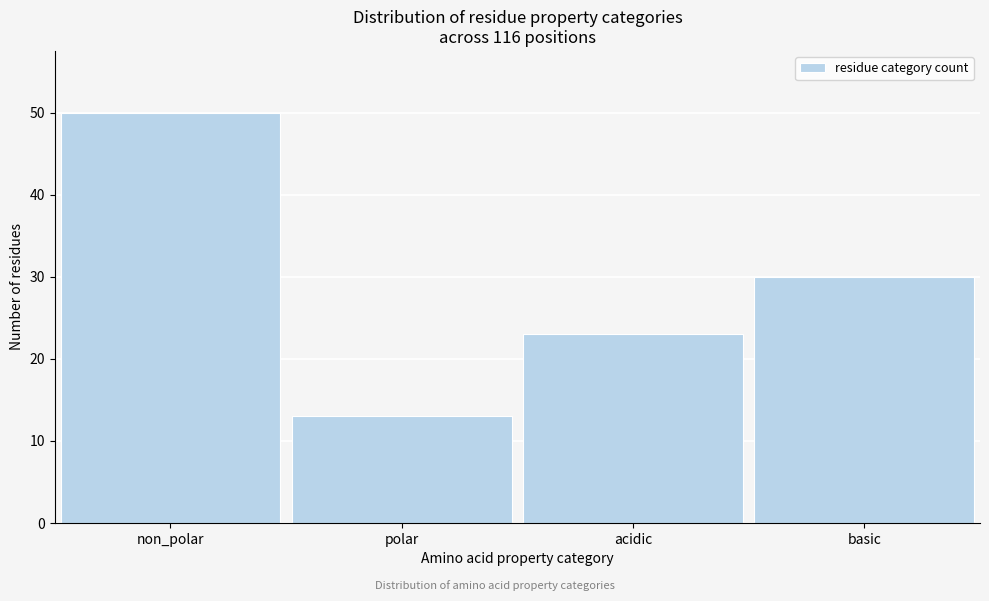

Reading right to left, what are all the values shown in this chart?

basic=30	acidic=23	polar=13	non_polar=50